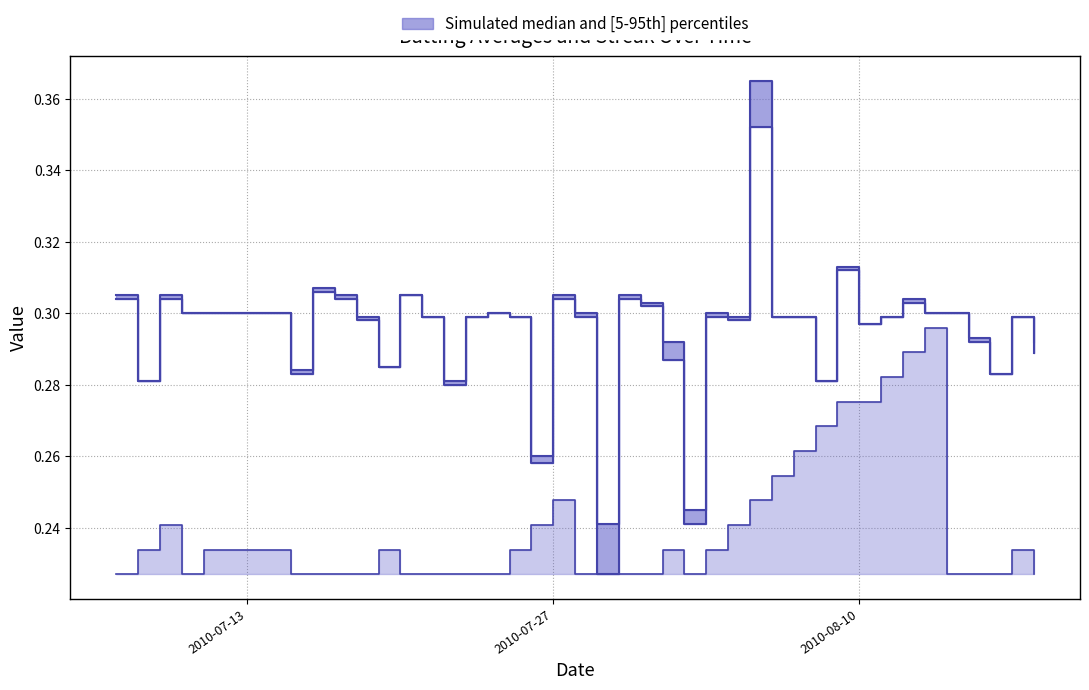

Reading left to right, what are all the values shown in this chart?

Batting Average1: 0.3	0.3	0.3	0.3	0.3	0.3	0.3	0.3	0.3	0.3	0.3	0.3	0.3	0.3	0.3	0.3	0.3	0.3	0.3	0.2	0.3	0.3	0.3	0.2	0.3	0.3	0.4	0.3	0.3	0.3	0.3	0.3	0.3	0.3	0.3	0.3	0.3	0.3	0.3	0.3
Batting Average2: 0.3	0.3	0.3	0.3	0.3	0.3	0.3	0.3	0.3	0.3	0.3	0.3	0.3	0.3	0.3	0.3	0.3	0.3	0.3	0.2	0.3	0.3	0.3	0.2	0.3	0.3	0.4	0.3	0.3	0.3	0.3	0.3	0.3	0.3	0.3	0.3	0.3	0.3	0.3	0.3
Streak: 0.2	0.2	0.2	0.2	0.2	0.2	0.2	0.2	0.2	0.2	0.2	0.2	0.2	0.2	0.2	0.2	0.2	0.2	0.2	0.2	0.2	0.2	0.2	0.2	0.2	0.2	0.2	0.3	0.3	0.3	0.3	0.3	0.3	0.3	0.3	0.2	0.2	0.2	0.2	0.2